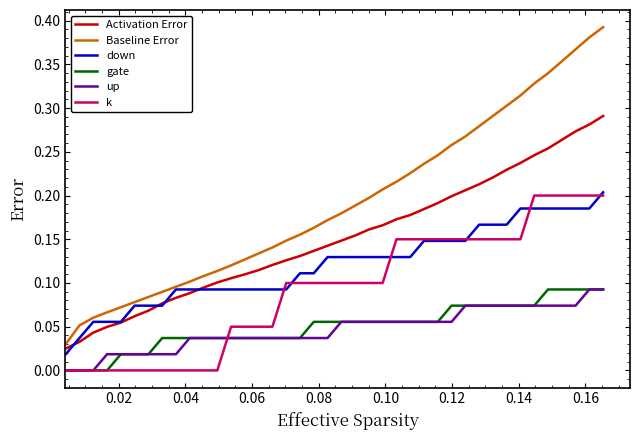

Which series has the largest total across all categories?

Baseline Error